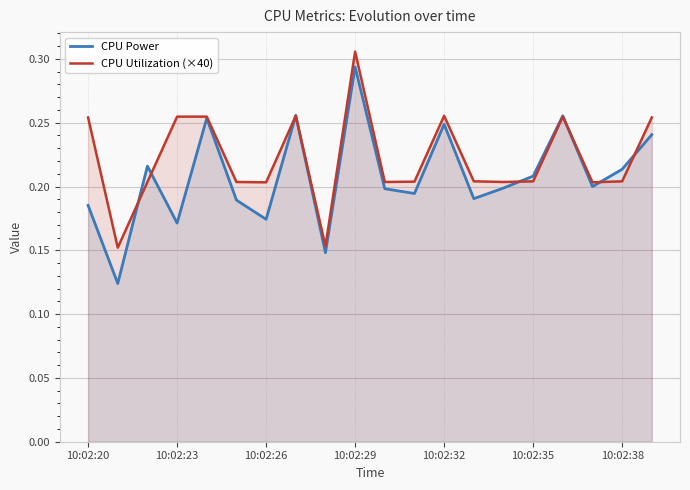

The CPU Power series shows 0.0 at 10:02:23. True or false?

False